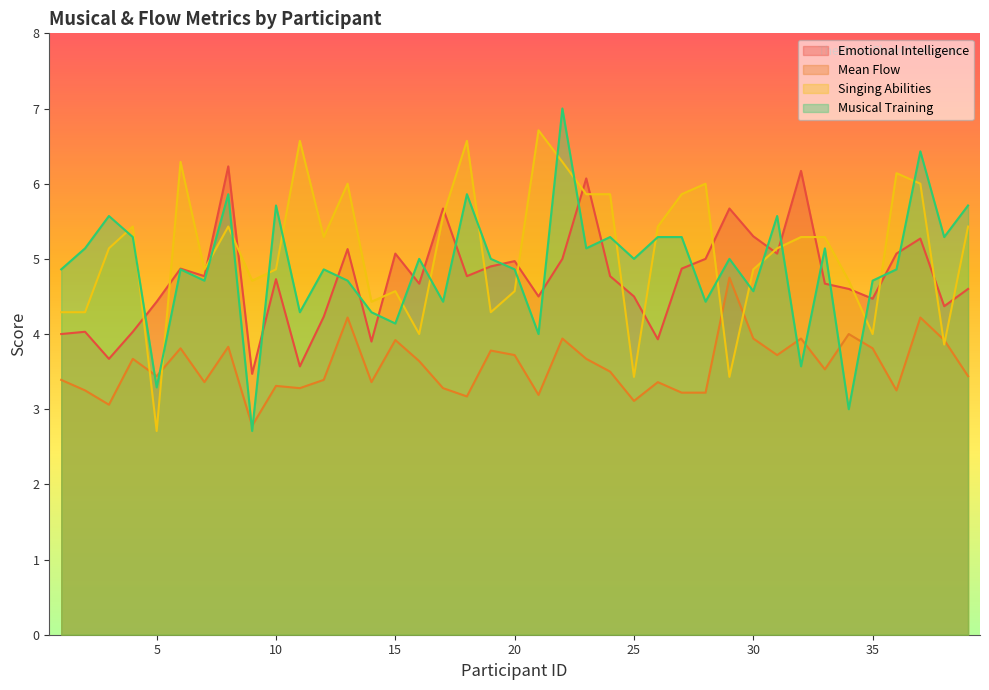

How many lines are shown in the chart?

4